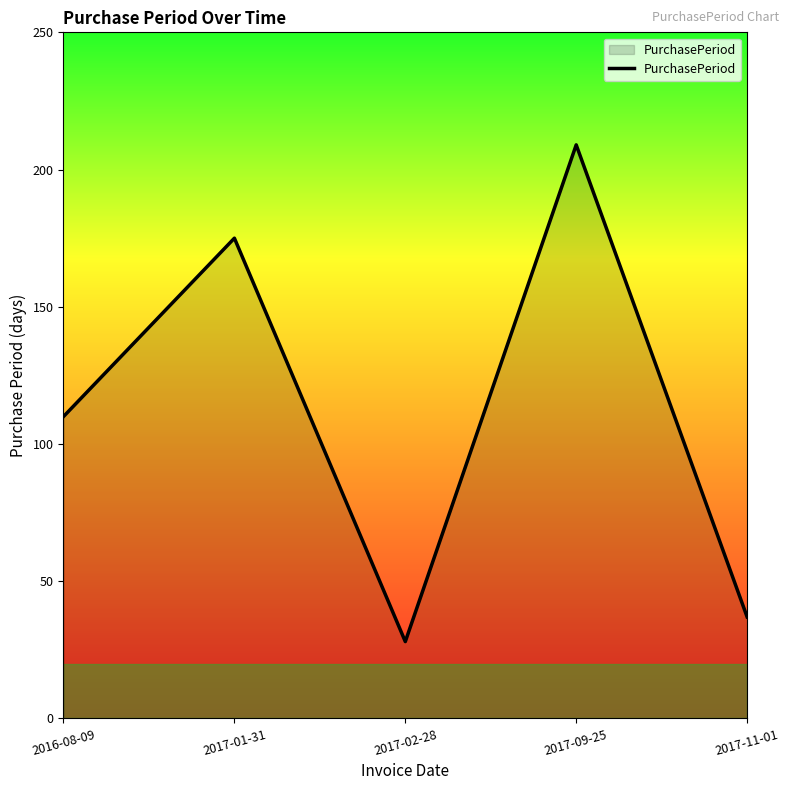

Where is the data nearest to the value 118?

2016-08-09